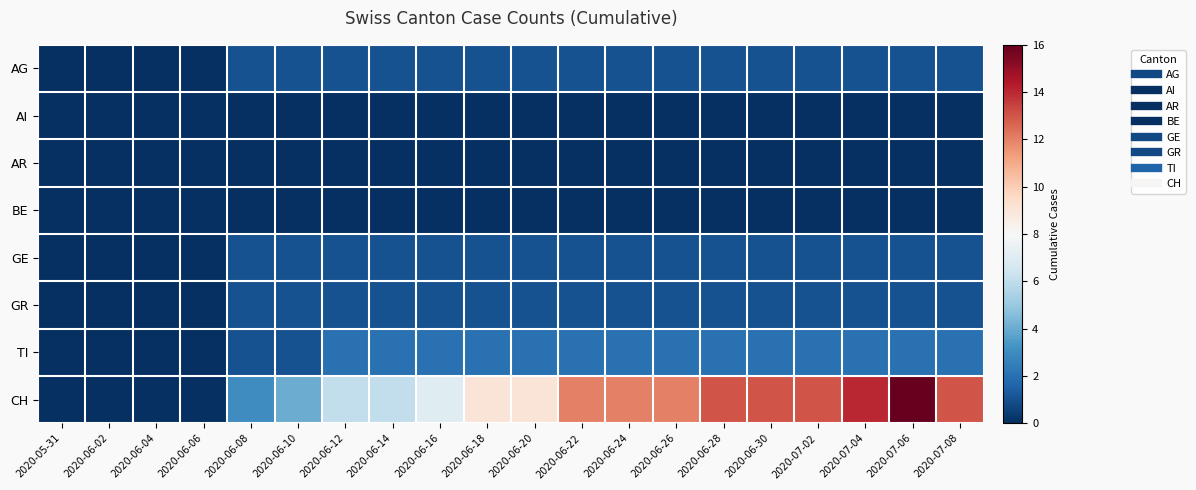

At how many categories does at least one series exceed 6?

12